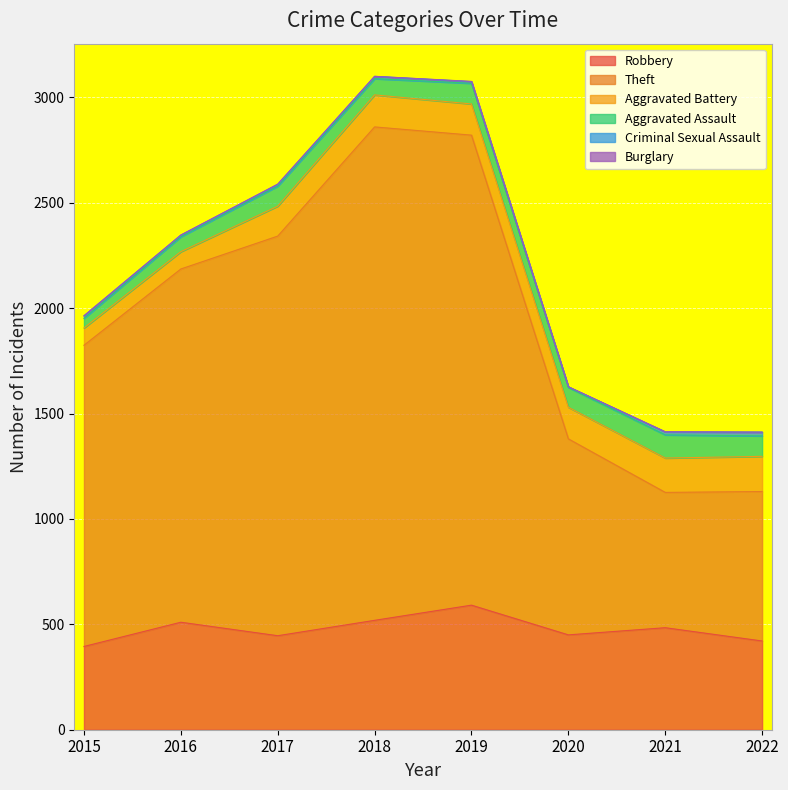

Which series has the largest total across all categories?

Theft